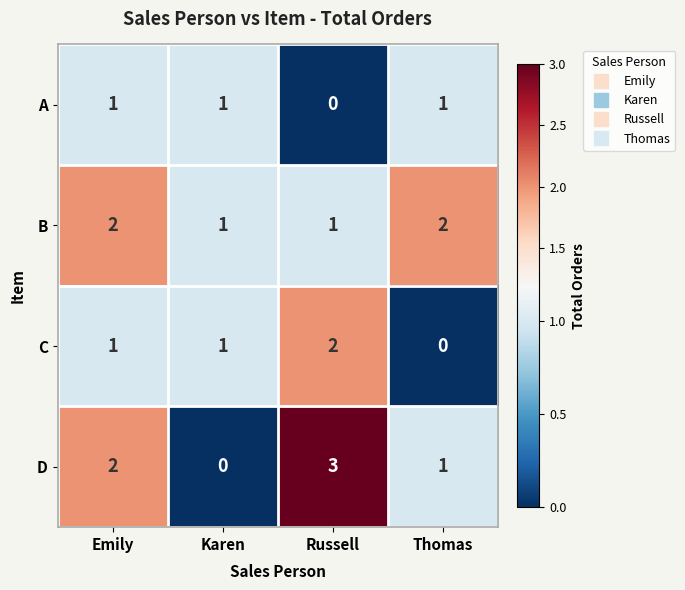

At which label is A closest to 0?

Russell